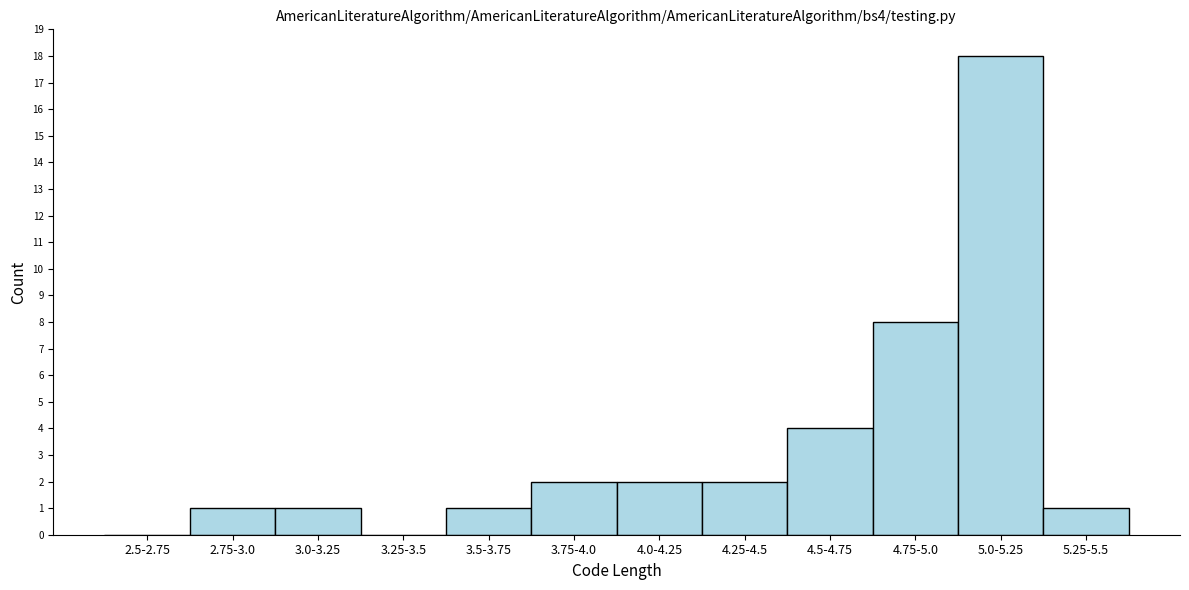

Reading left to right, what are all the values shown in this chart?

2.5-2.75=0	2.75-3.0=1	3.0-3.25=1	3.25-3.5=0	3.5-3.75=1	3.75-4.0=2	4.0-4.25=2	4.25-4.5=2	4.5-4.75=4	4.75-5.0=8	5.0-5.25=18	5.25-5.5=1